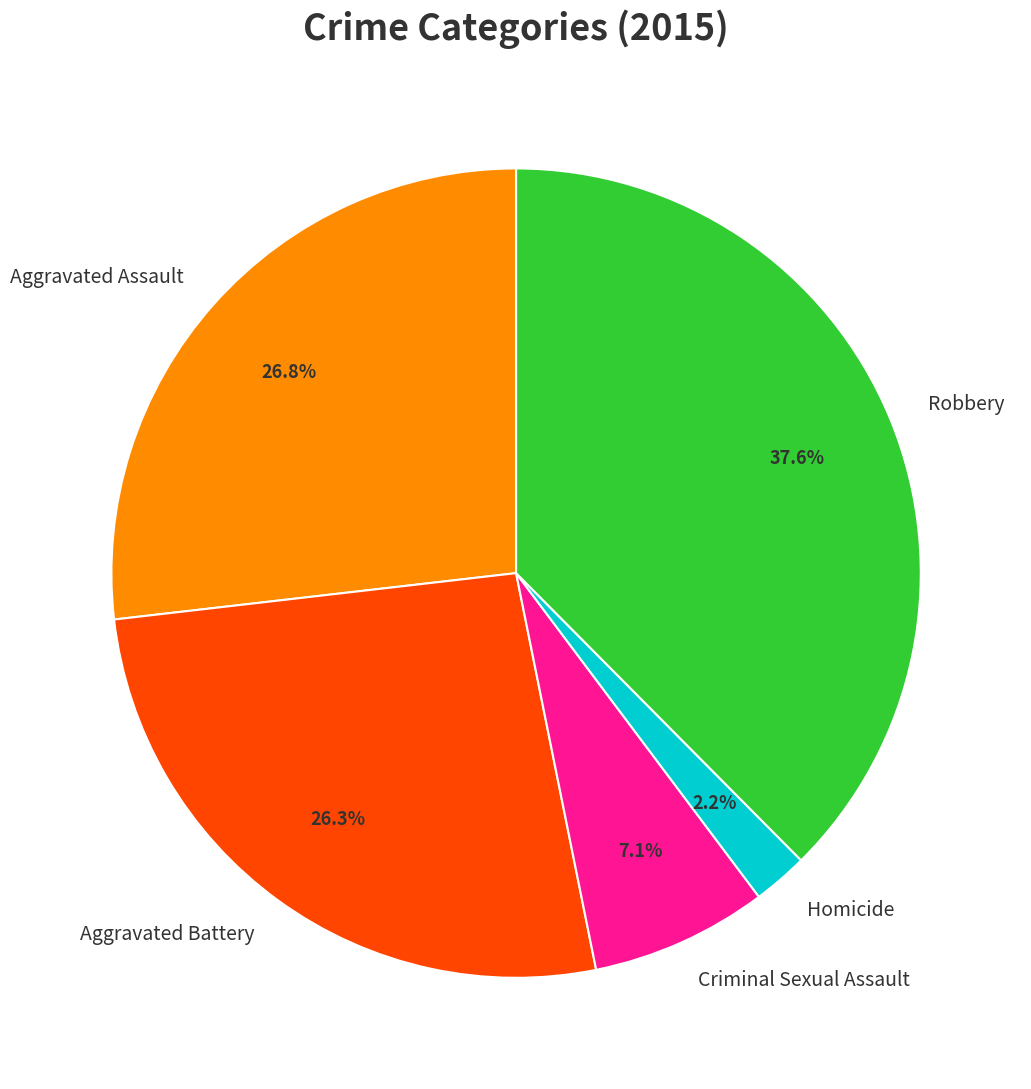

Approximately how many times larger is the value at Robbery compared to Aggravated Assault?

1.4